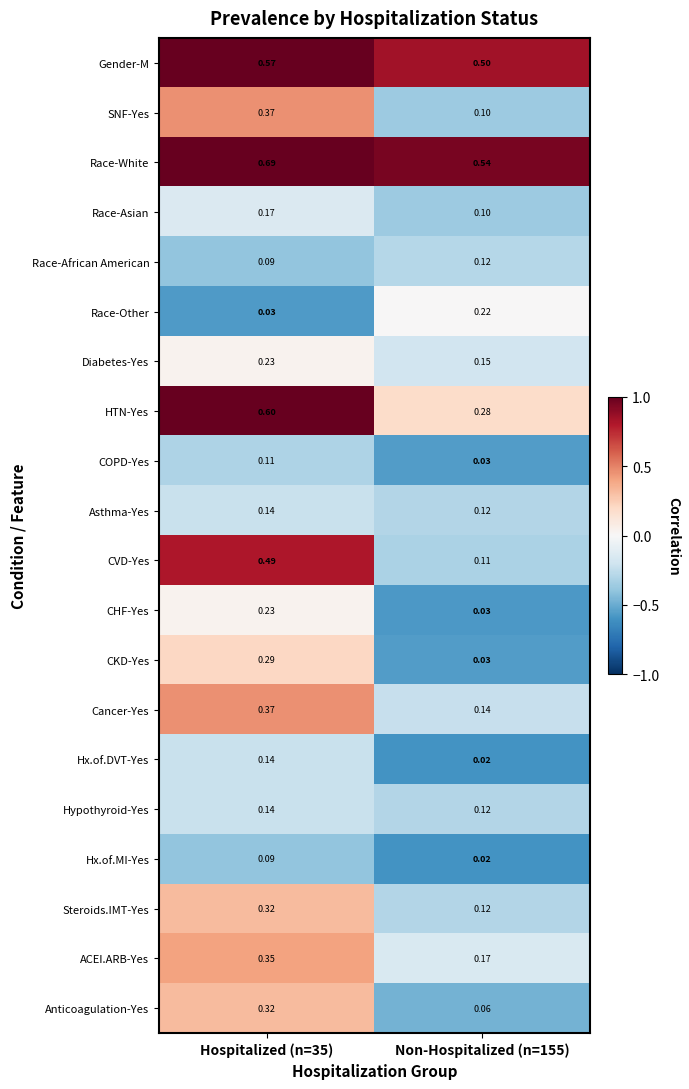

Which series has the largest total across all categories?

Race-White